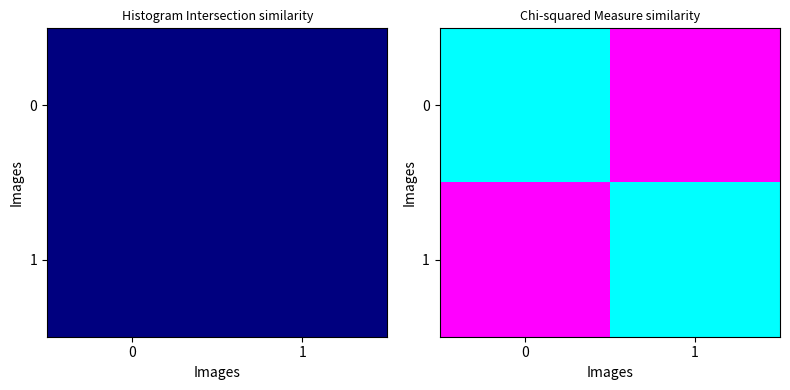

At how many categories does at least one series exceed 0?

2